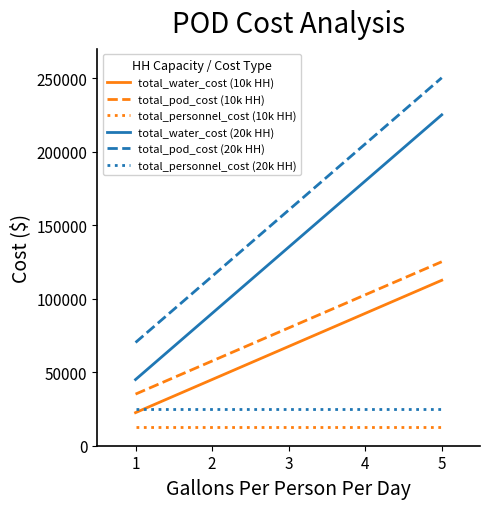

What is the sum of all total_pod_cost (20k HH) values?

480600